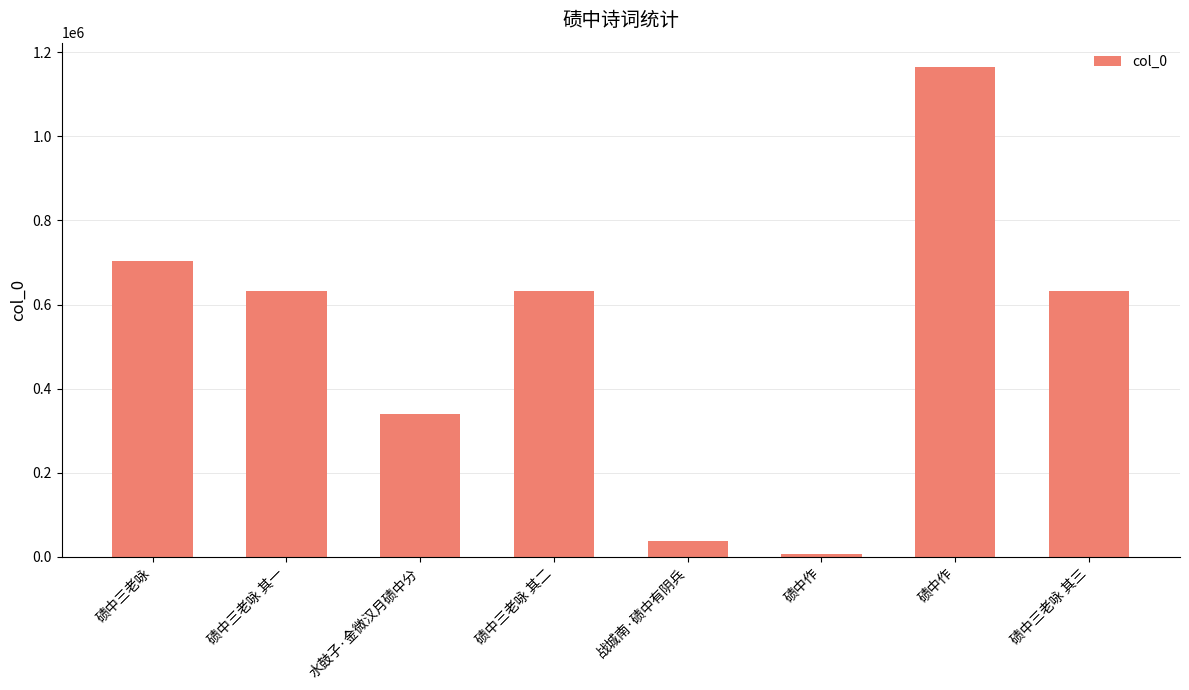

What is the difference between the maximum and second lowest values?

1127528